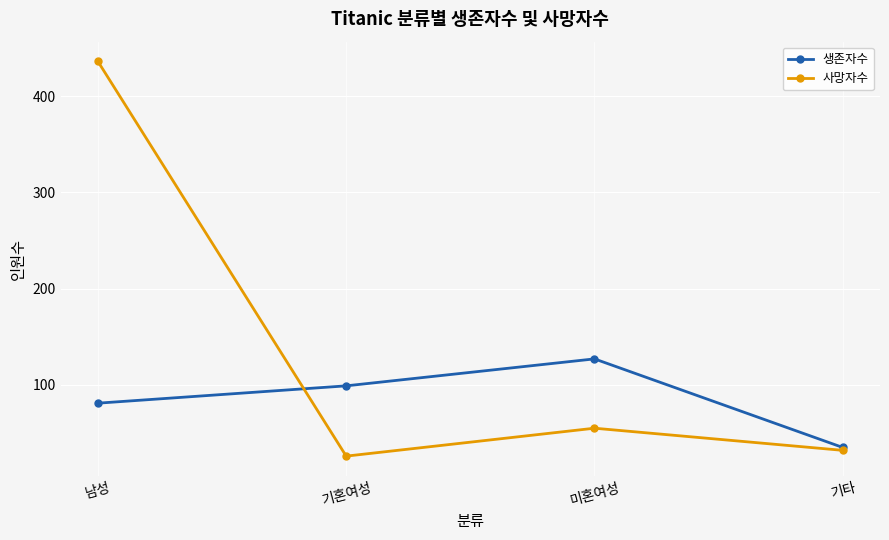

Reading left to right, transcribe all the data shown in this chart.

생존자수: 남성=81	기혼여성=99	미혼여성=127	기타=35
사망자수: 남성=436	기혼여성=26	미혼여성=55	기타=32